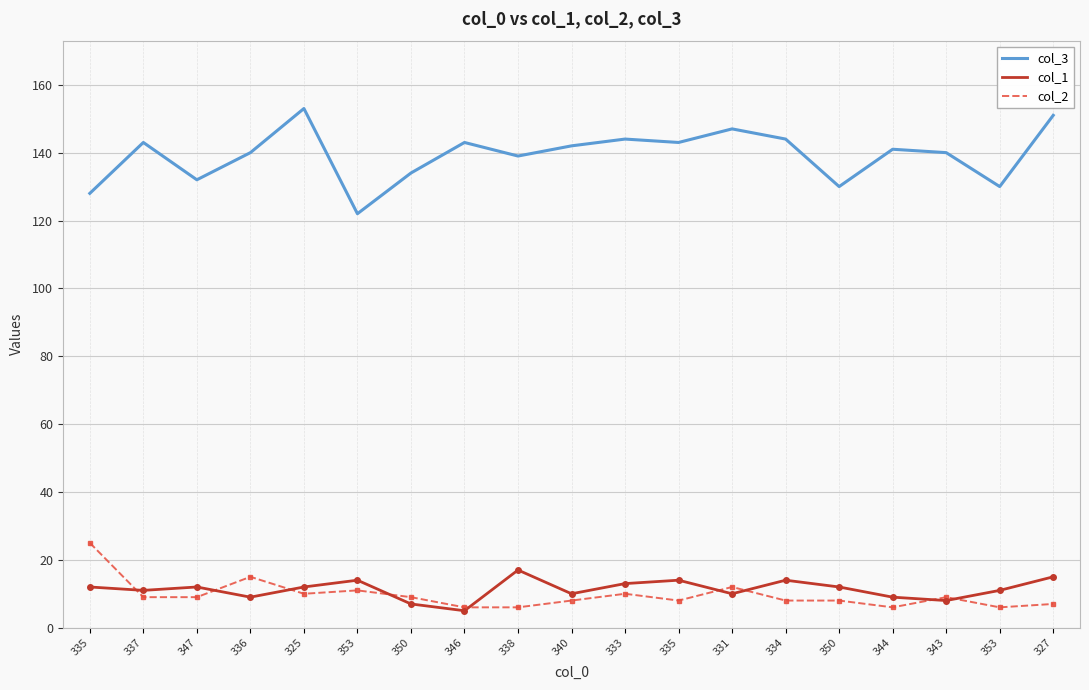

How many categories are shown in the chart?

19